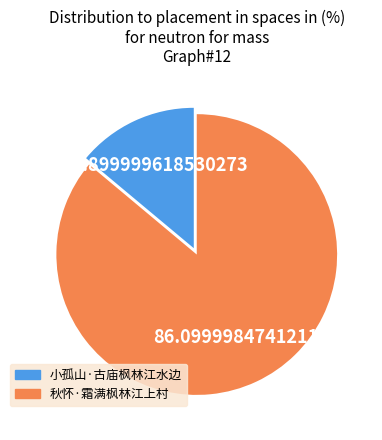

Rank the categories by value from highest to lowest.

秋怀·霜满枫林江上村, 小孤山·古庙枫林江水边